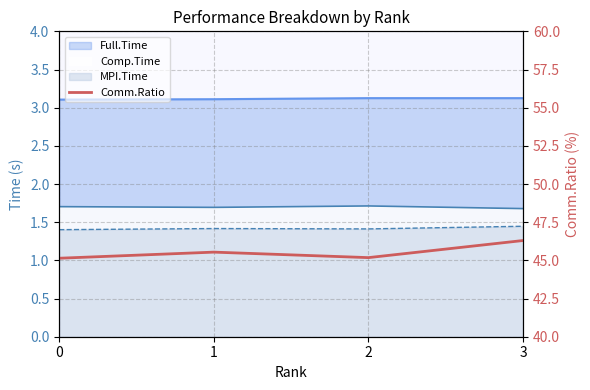

Where is the first local minimum?

2